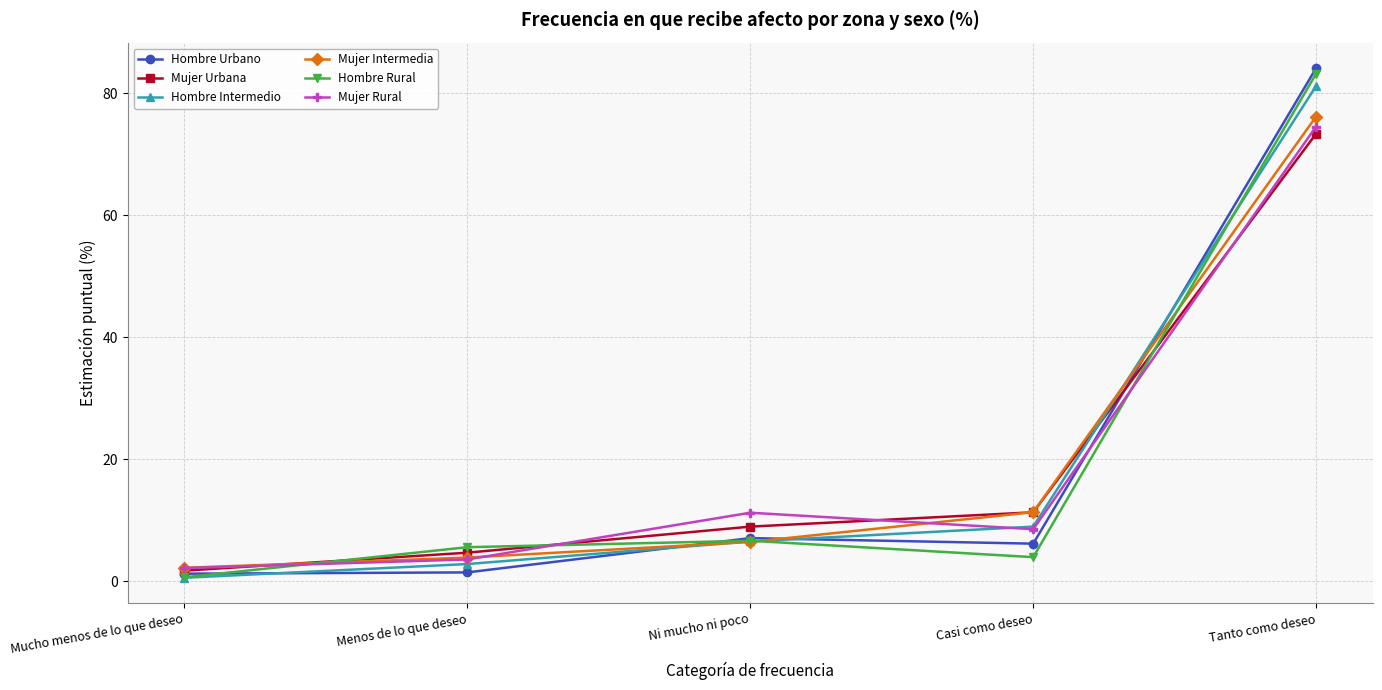

True or false: Hombre Urbano has a value of 6.2 at Casi como deseo.

True